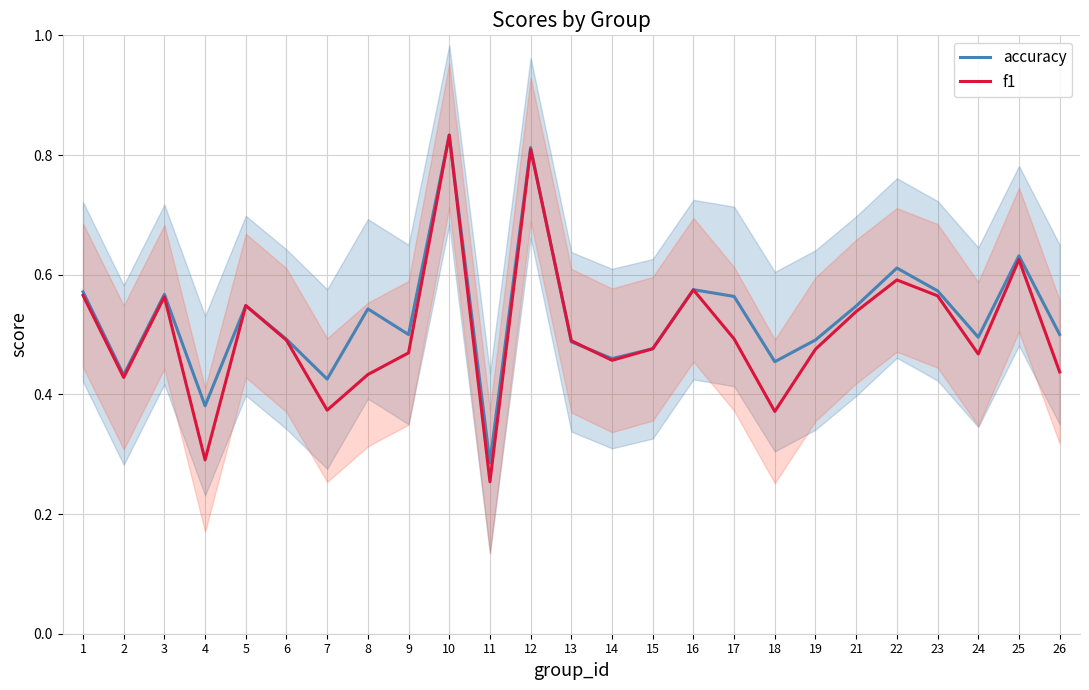

What is the highest value of the f1 series?

0.8